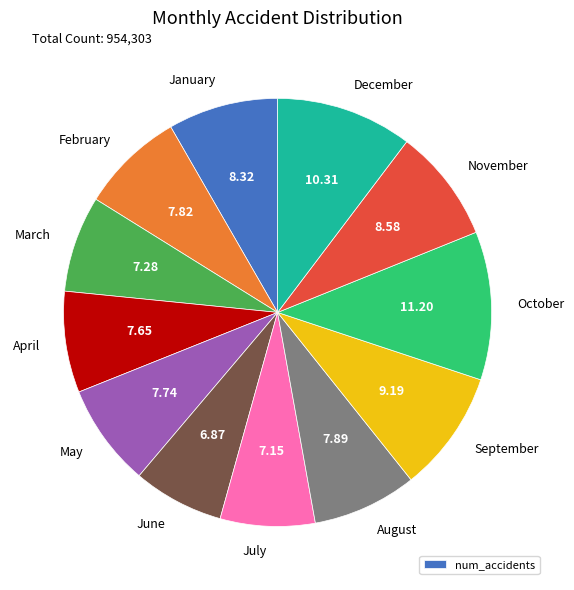

Is there any slice that represents more than half of the pie?

No